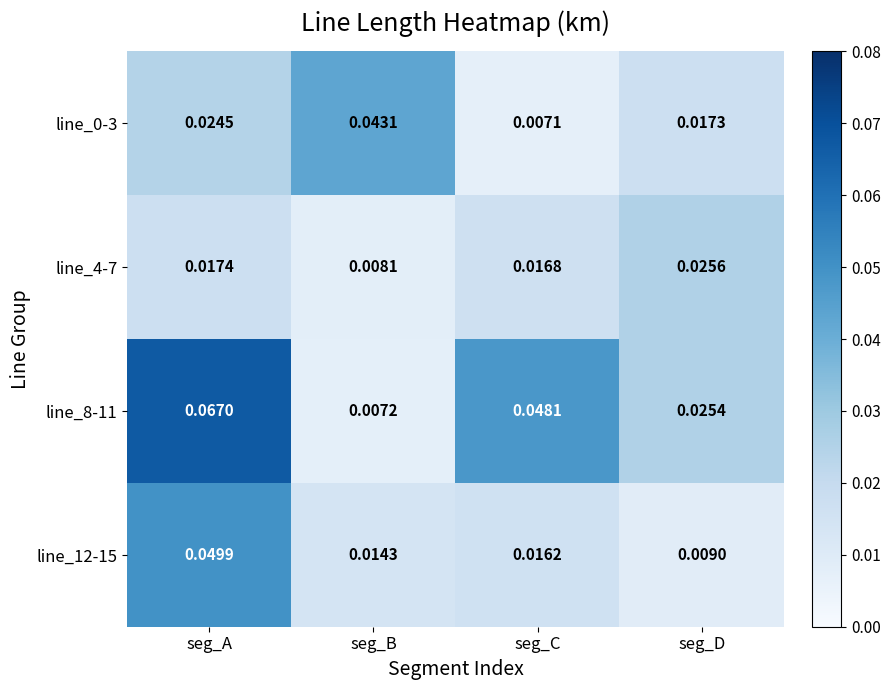

At which label is line_0-3 closest to 0?

seg_C